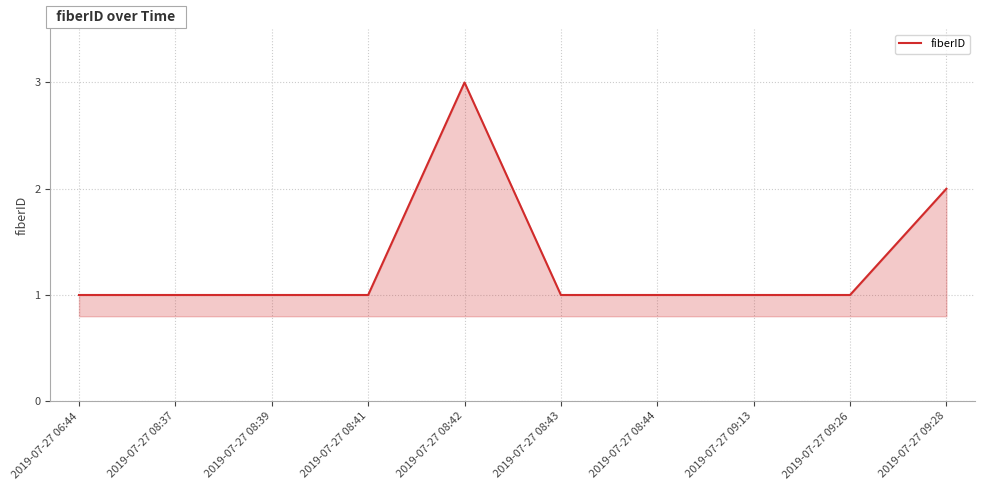

What position from the left is 2019-07-27 08:41?

4